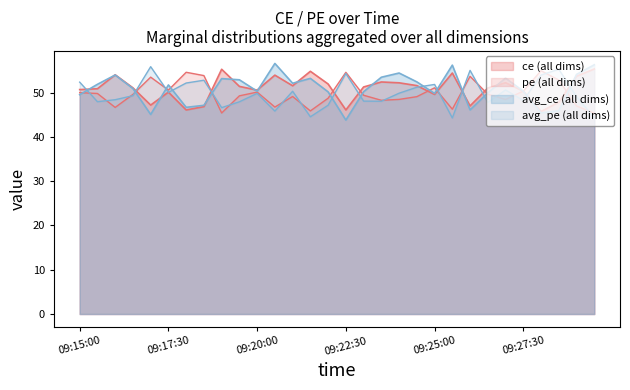

At which label does avg_pe reach its peak?

09:17:00